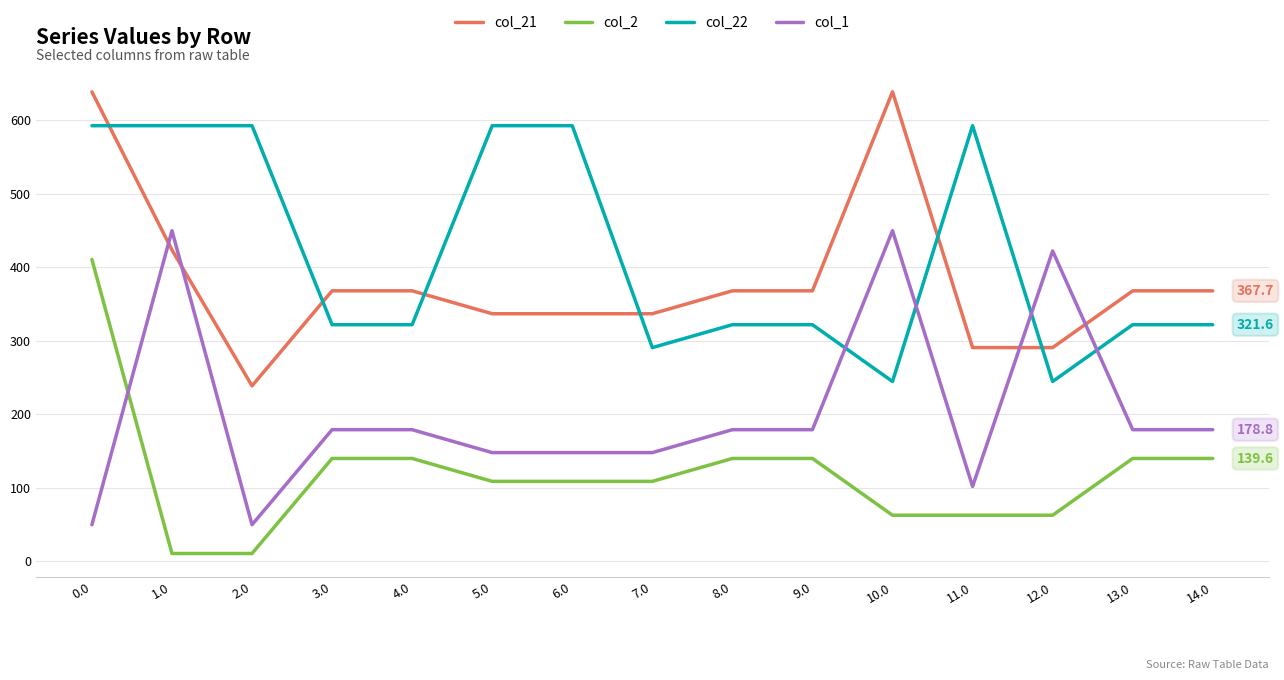

What is the highest value of the col_22 series?

592.3